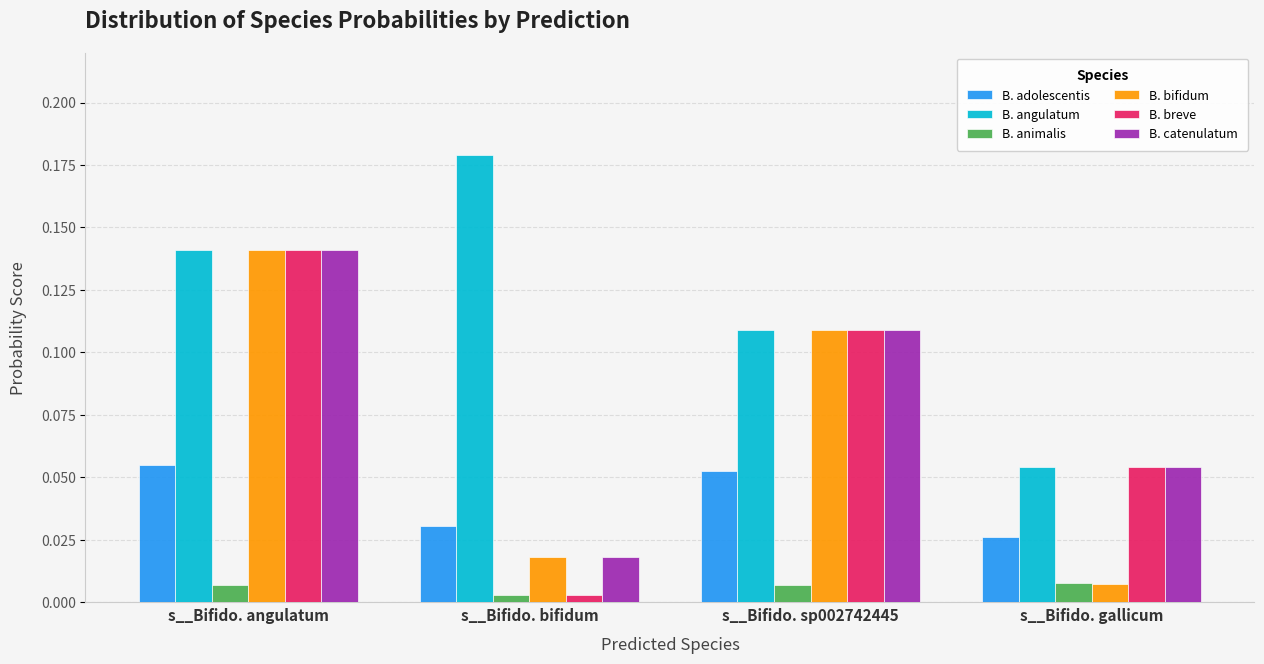

What is the total value across all series at s__Bifido. bifidum?

0.3